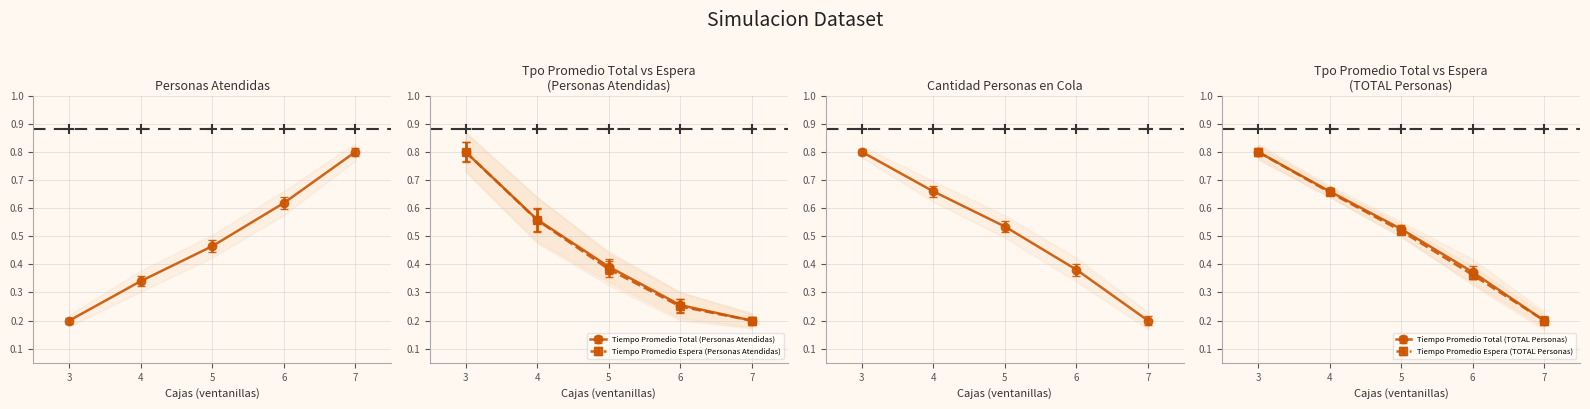

How many lines are shown in the chart?

6